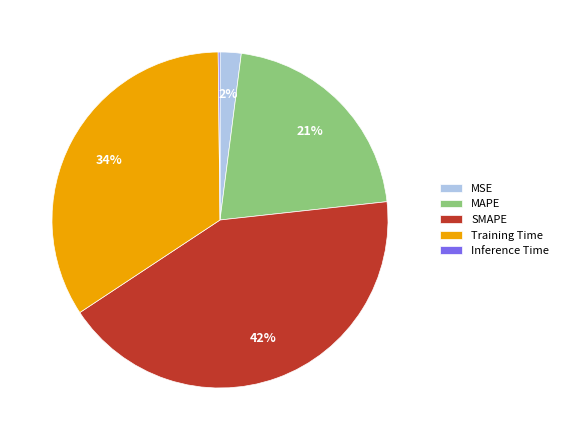

Do MAPE and SMAPE together represent more than half of the pie?

Yes